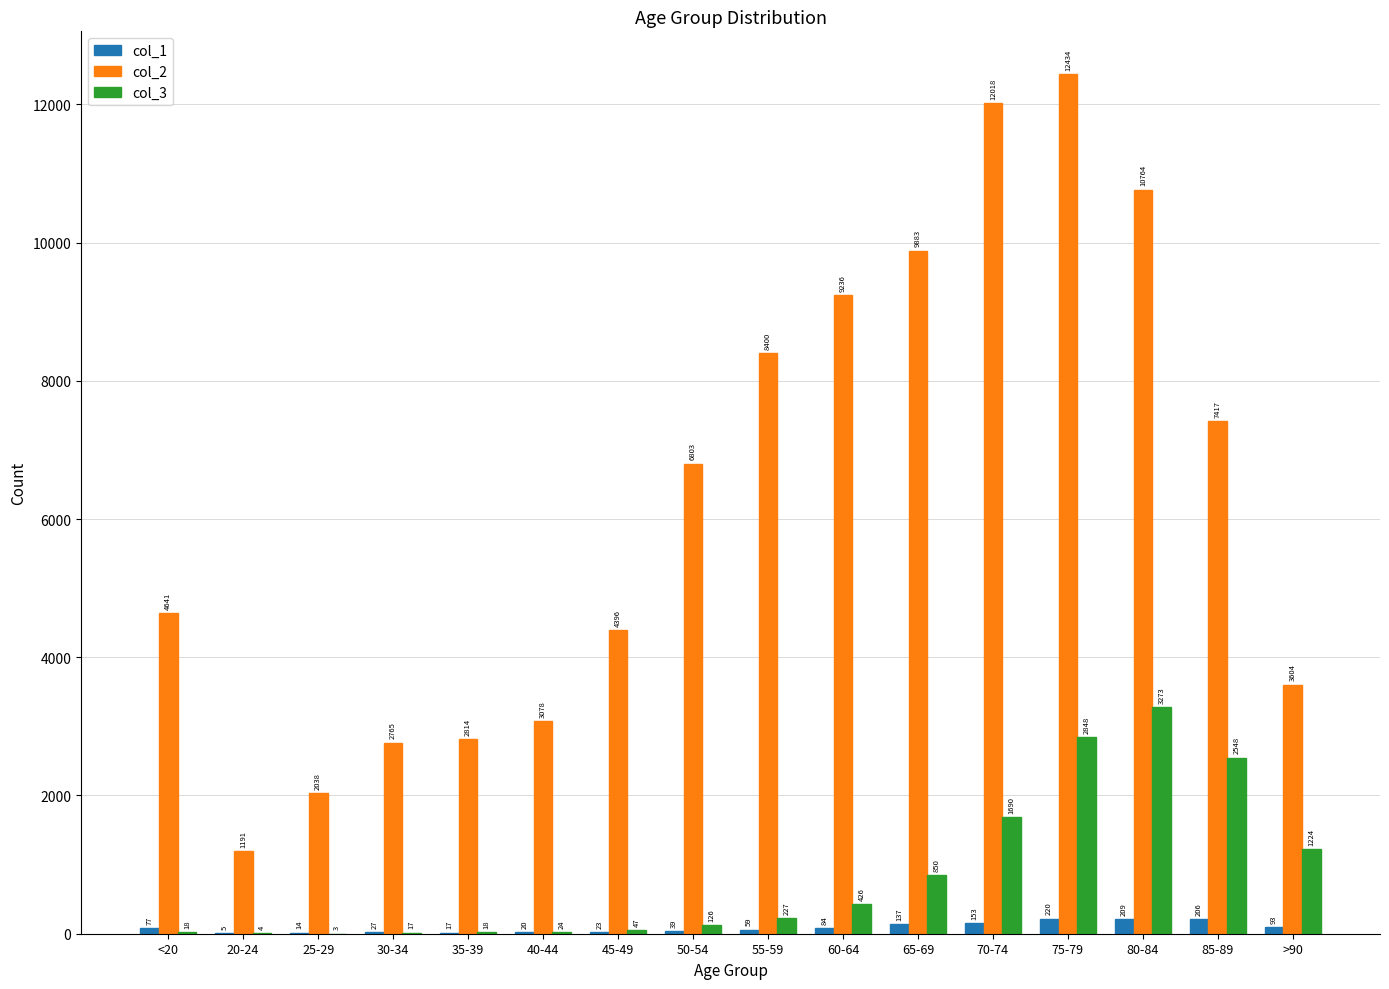

Is it true that col_1 equals 84 at 60-64?

True